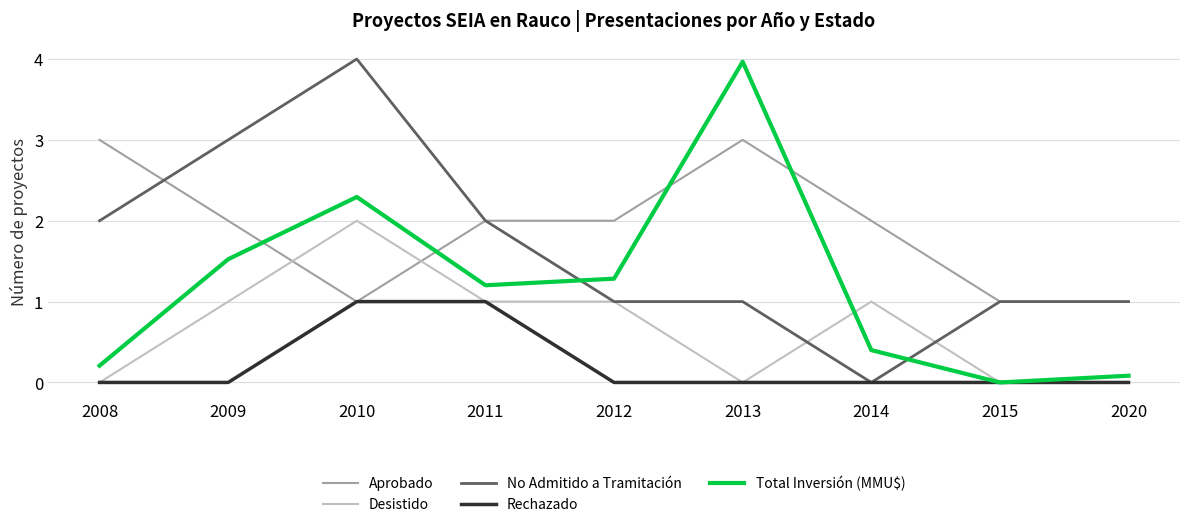

What is the difference between the highest and lowest values at 2008?

3.0